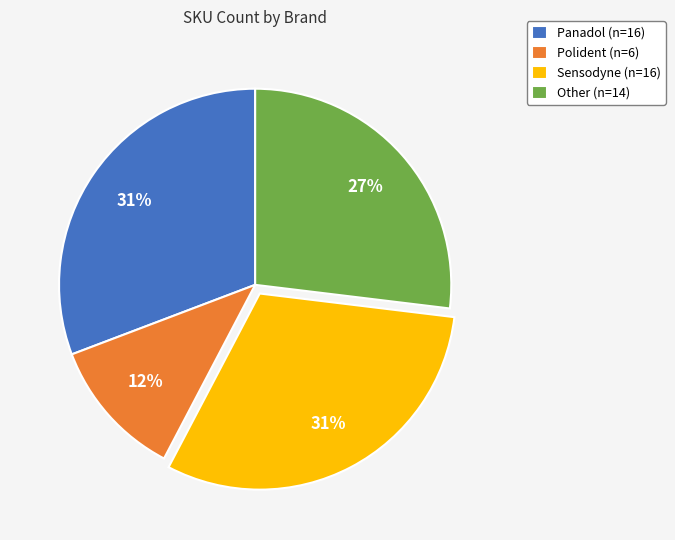

What is the smallest slice in the pie chart?

Polident